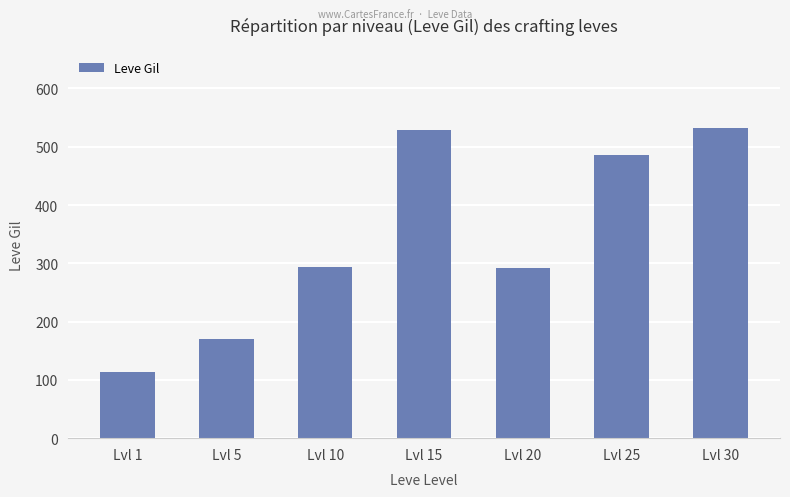

True or false: the data shows 529 at Lvl 15.

True